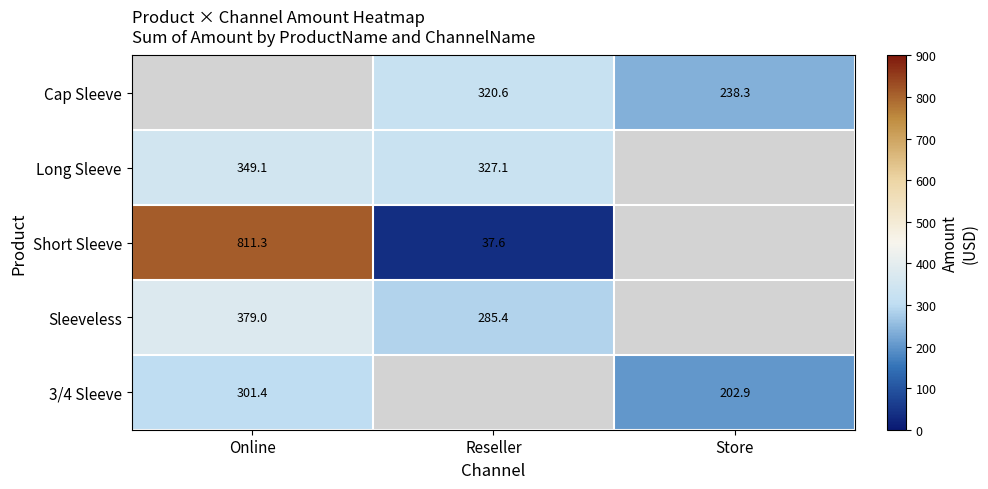

Is it true that Sleeveless equals 285.4 at Reseller?

True